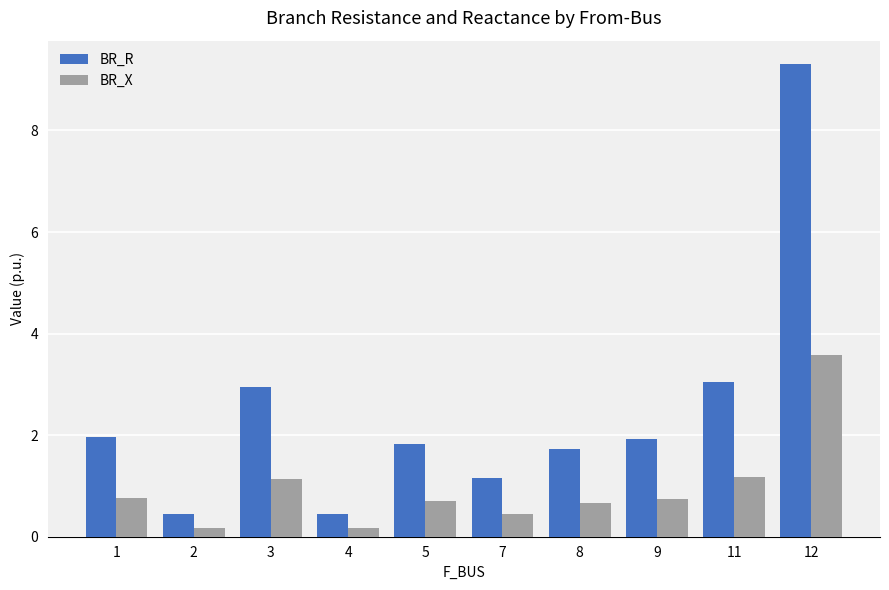

What is the total value across all series at 5?

2.5